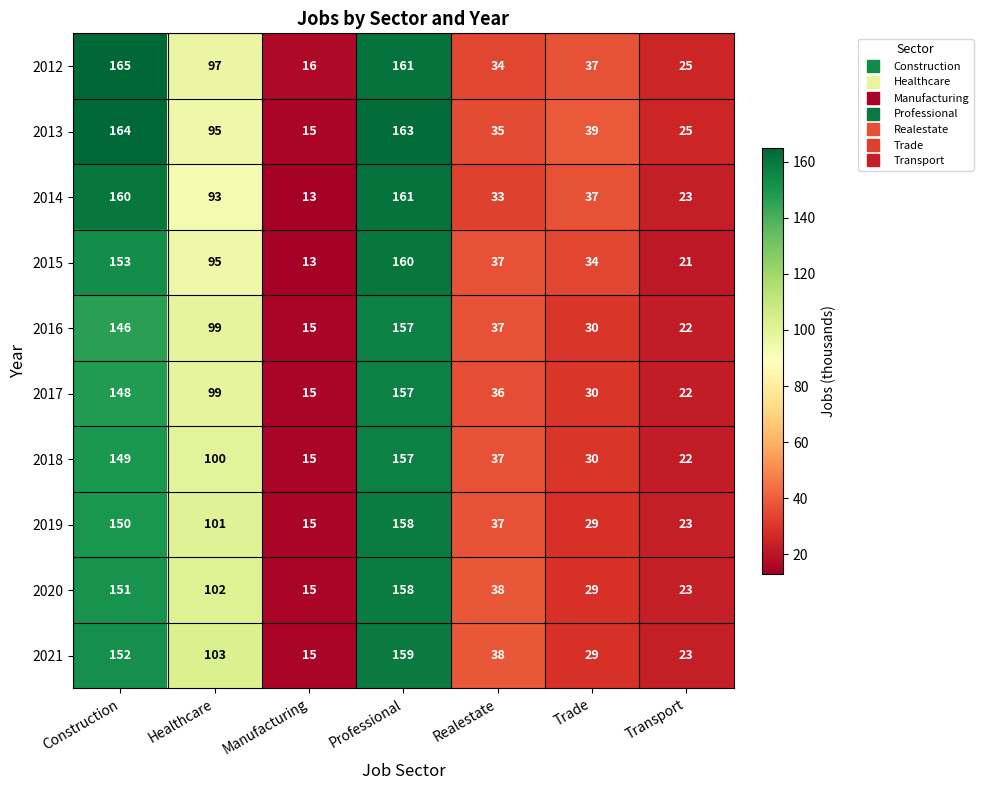

Which series changed the most between Construction and Realestate?

2012